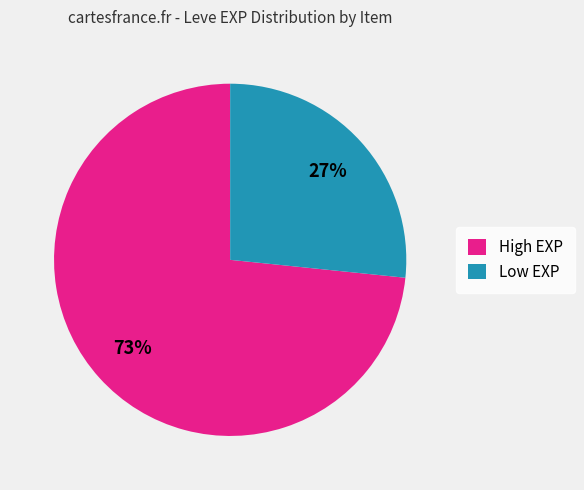

Combined, do Low EXP and High EXP account for over 50%?

Yes